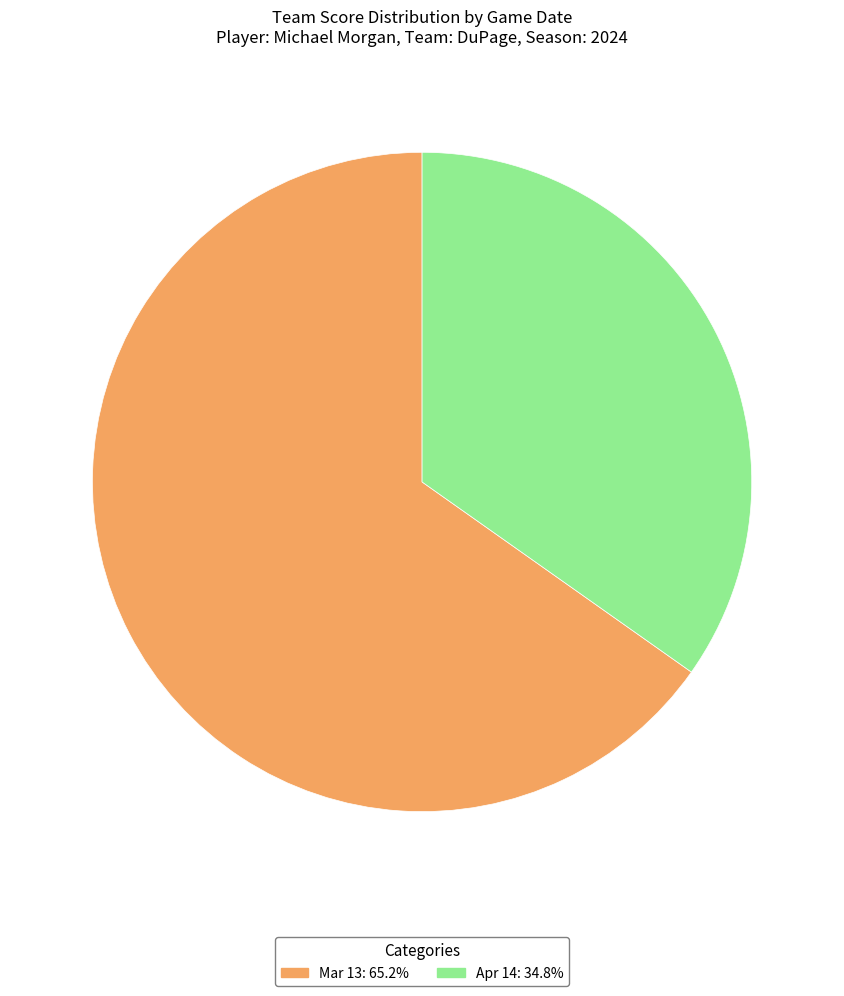

Between Apr 14 and Mar 13, which is larger?

Mar 13